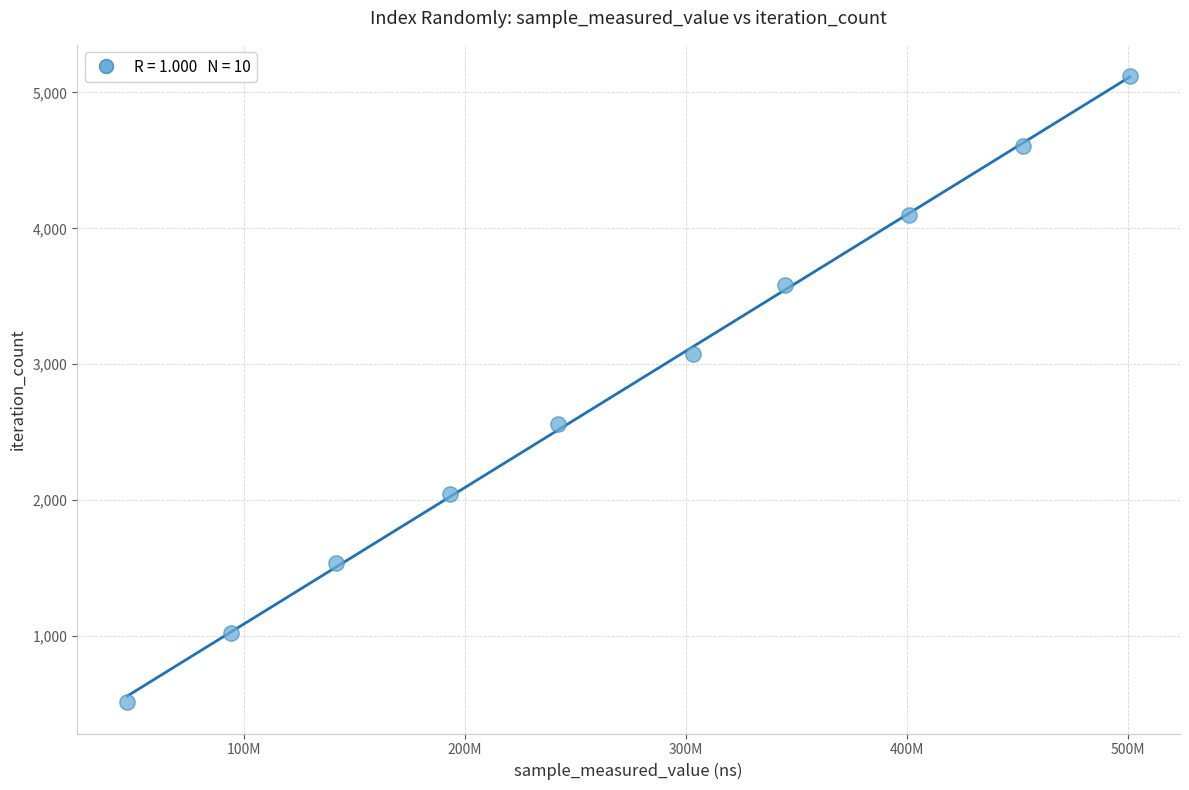

What is the average X value?

272177742